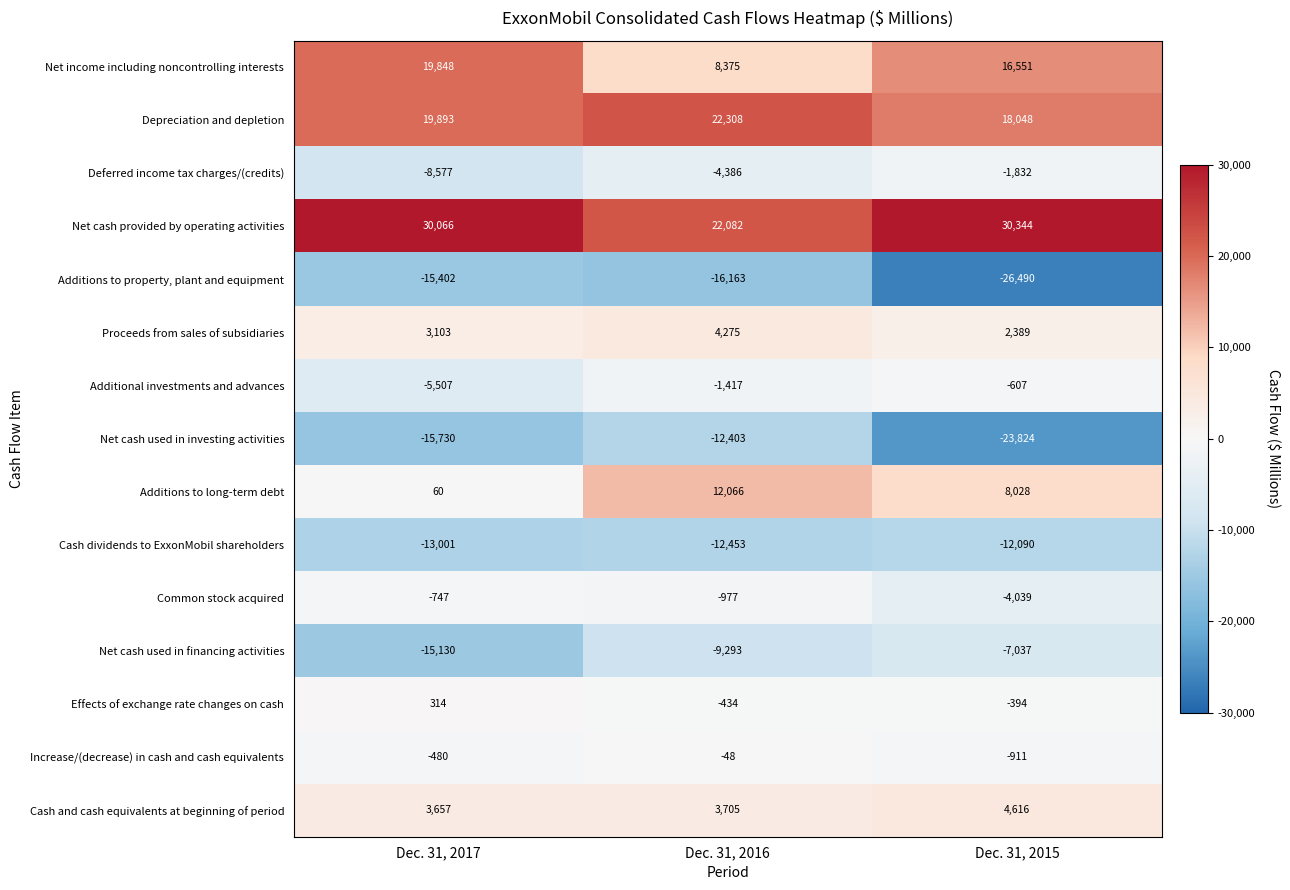

Where is Net cash used in financing activities nearest to the value -11083?

Dec. 31, 2016